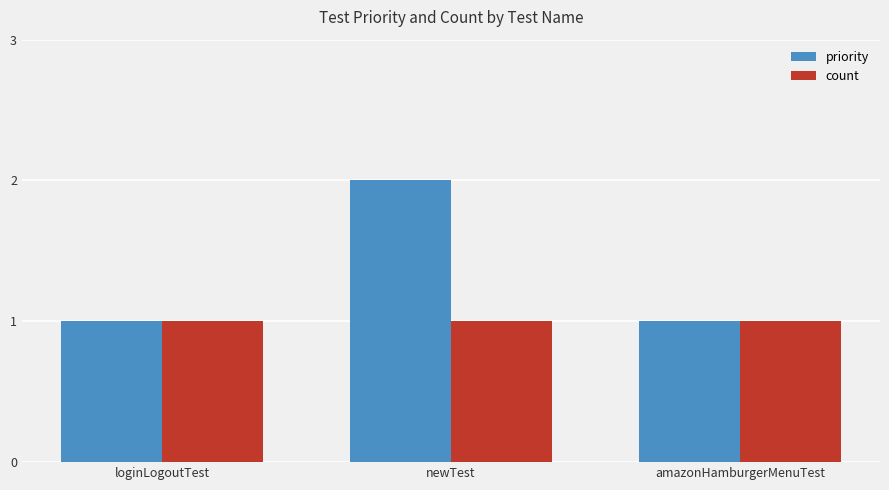

Which label corresponds to the largest value in the chart?

newTest